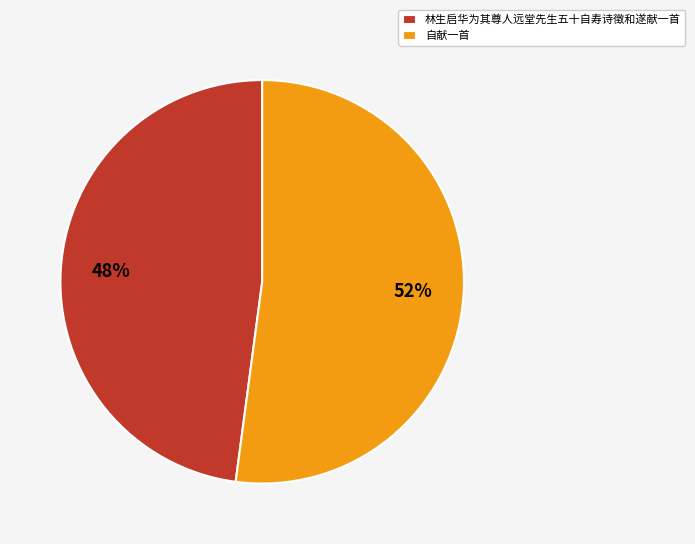

To the nearest percent, what is the difference between the 林生启华为其尊人远堂先生五十自寿诗徵和遂献一首 and 自献一首 slice percentages?

4%